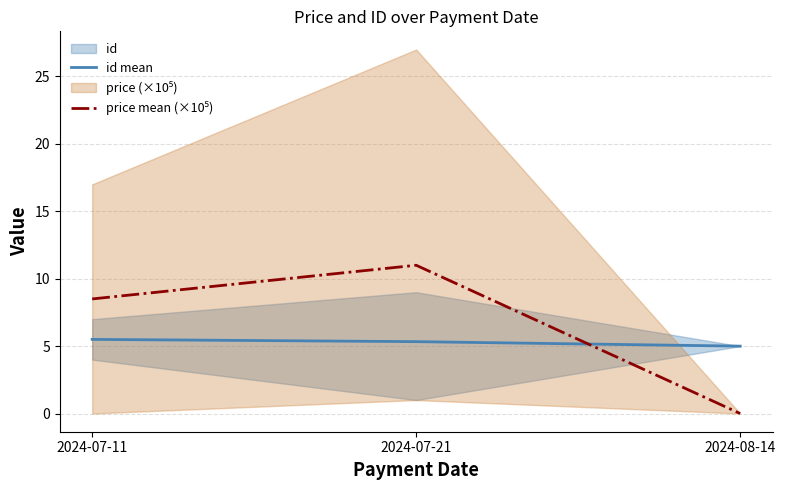

What is the difference between the second highest and minimum values in the price mean (×10⁵) series?

8.5